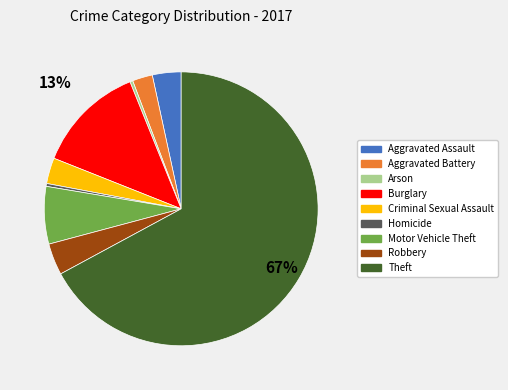

To the nearest percent, what percentage of the pie is Motor Vehicle Theft?

7%